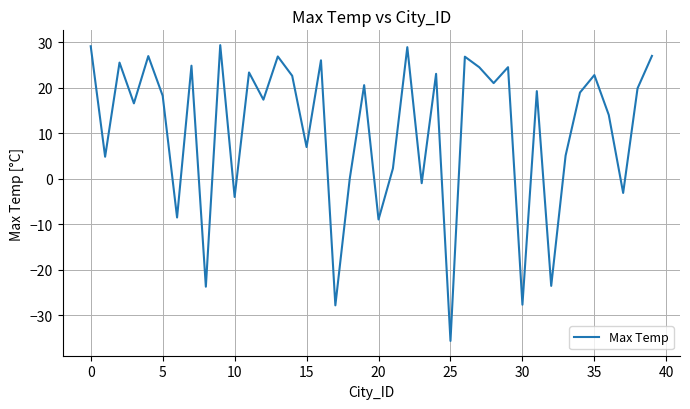

True or false: there are more than 1 points higher than both neighbors.

True